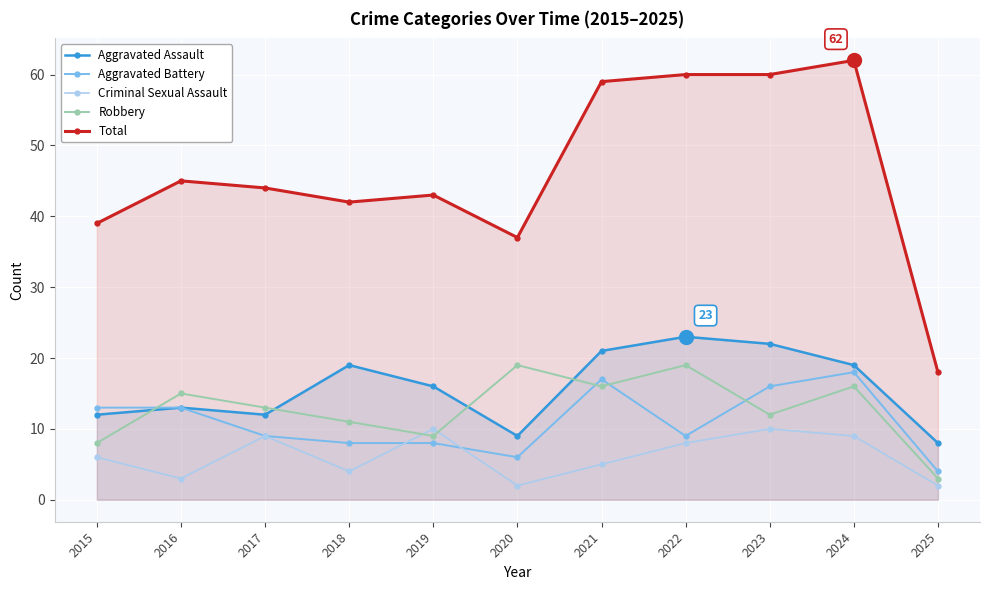

Where do Aggravated Assault and Robbery first cross each other?

2015 and 2016